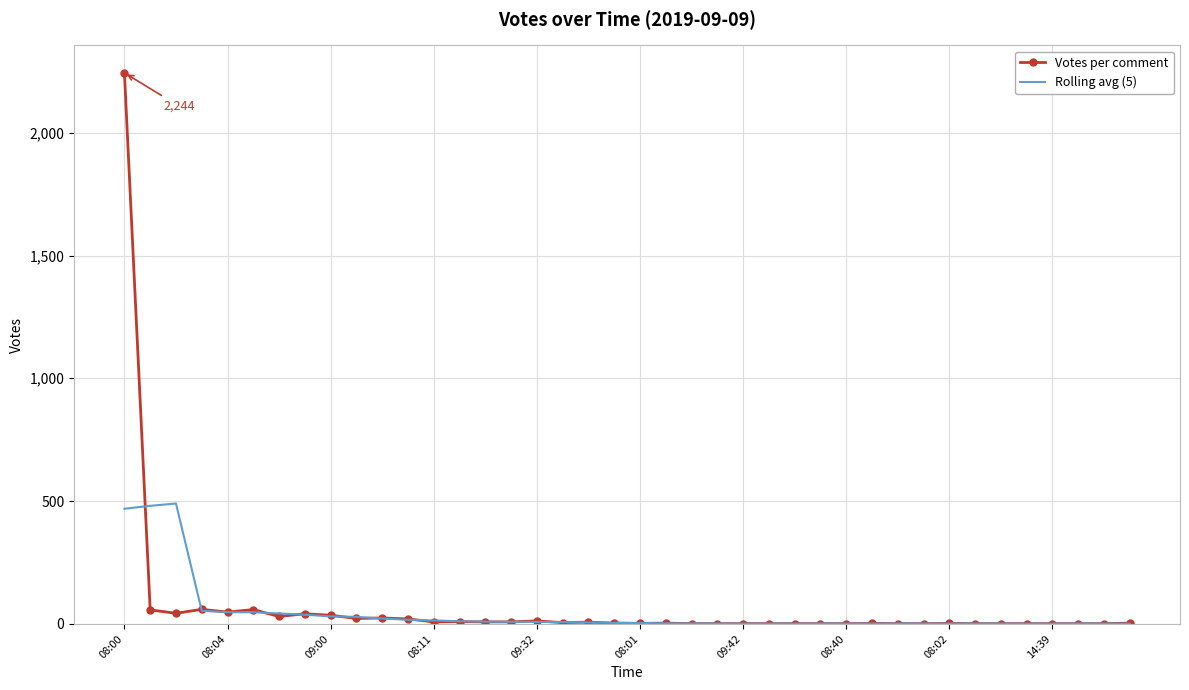

What is the greatest value displayed?

2244.0